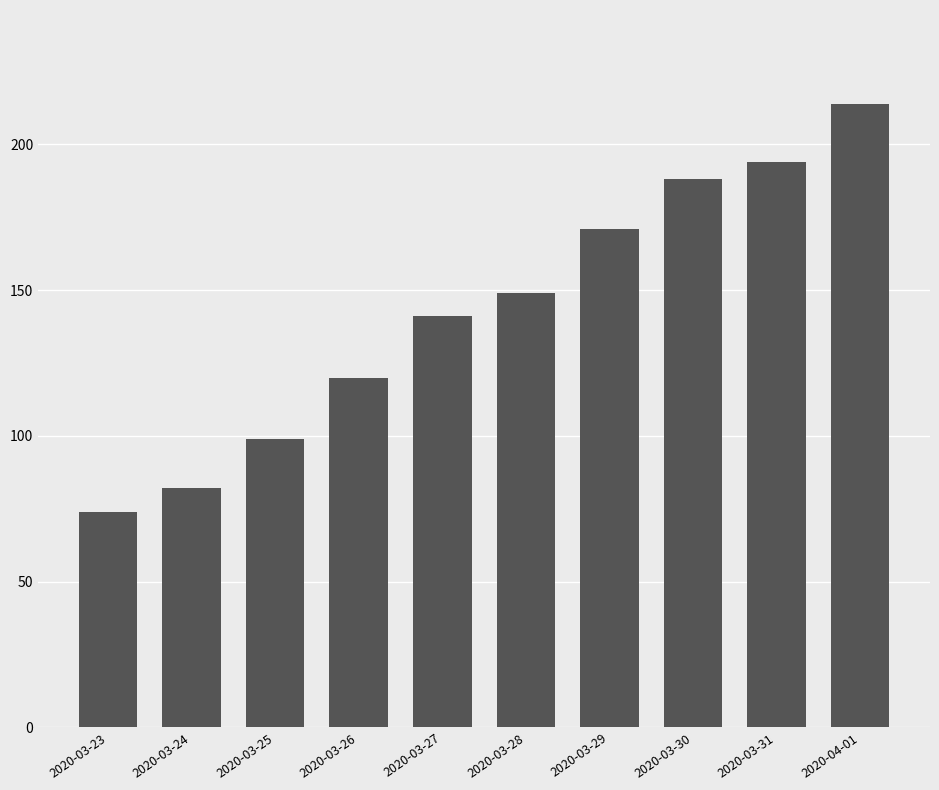

Is it true that the value at 2020-03-26 is 78?

False